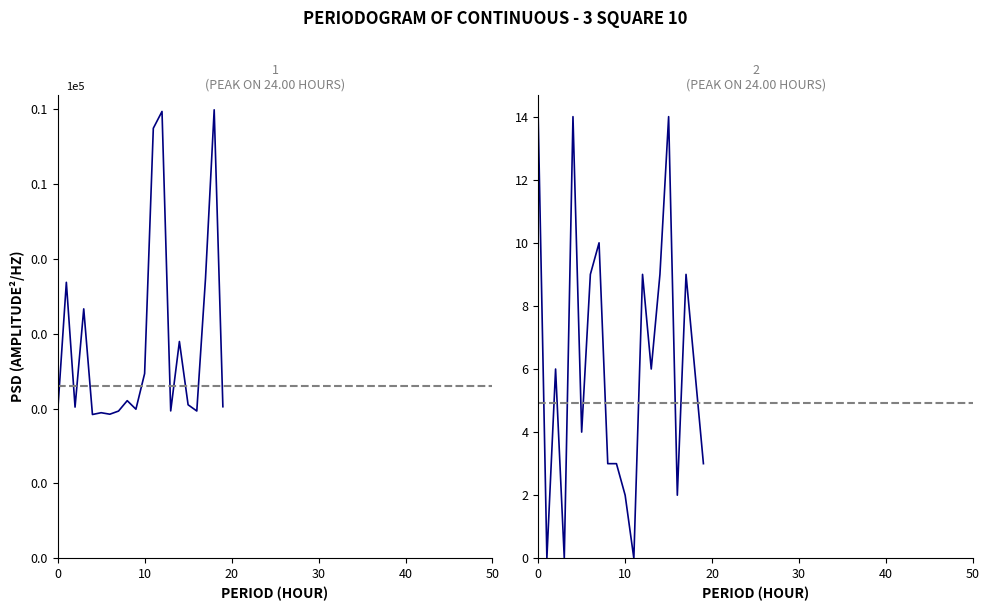

Read the 1 value at 15.

2052